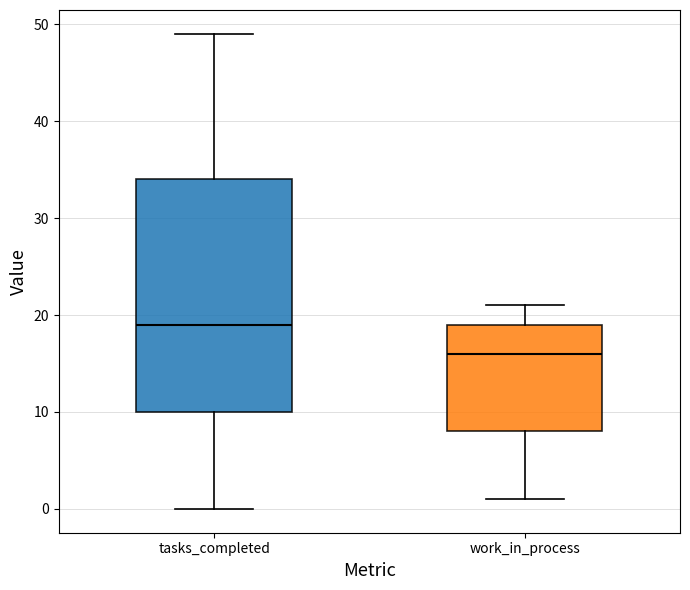

Reading left to right, read every box against the y-axis: the position of its median line, the range the box covers, and the ends of its whiskers. The values are not printed on the chart, so give them approximately, as read against the axis.

tasks_completed: median 19, box 10 to 34, whiskers 0 to 49
work_in_process: median 16, box 8 to 19, whiskers 1 to 21